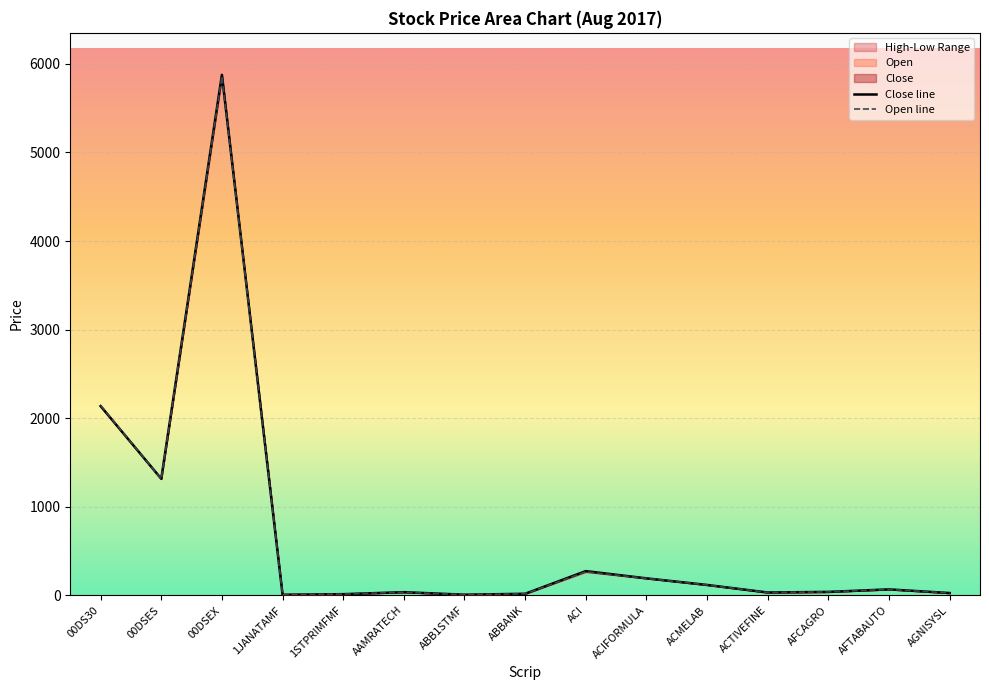

What value does the Open series have at AFTABAUTO?

68.1